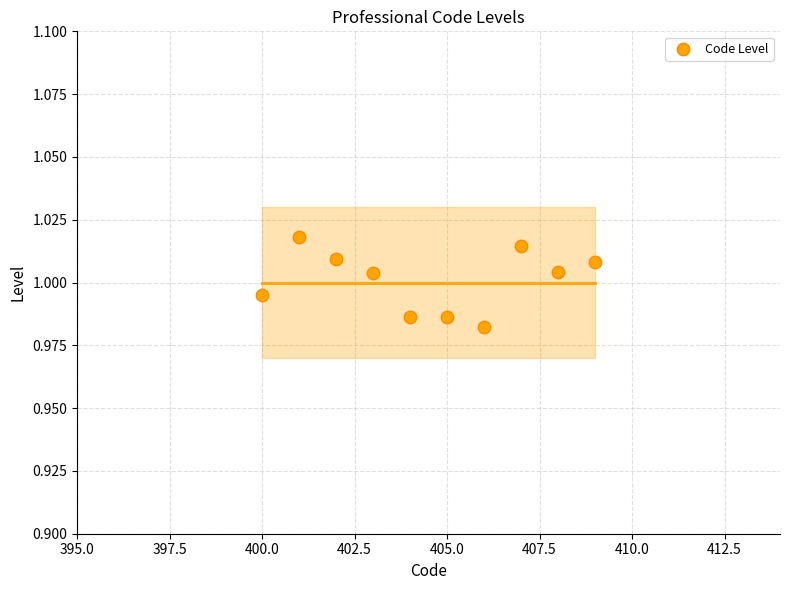

What is the average X value?

404.5